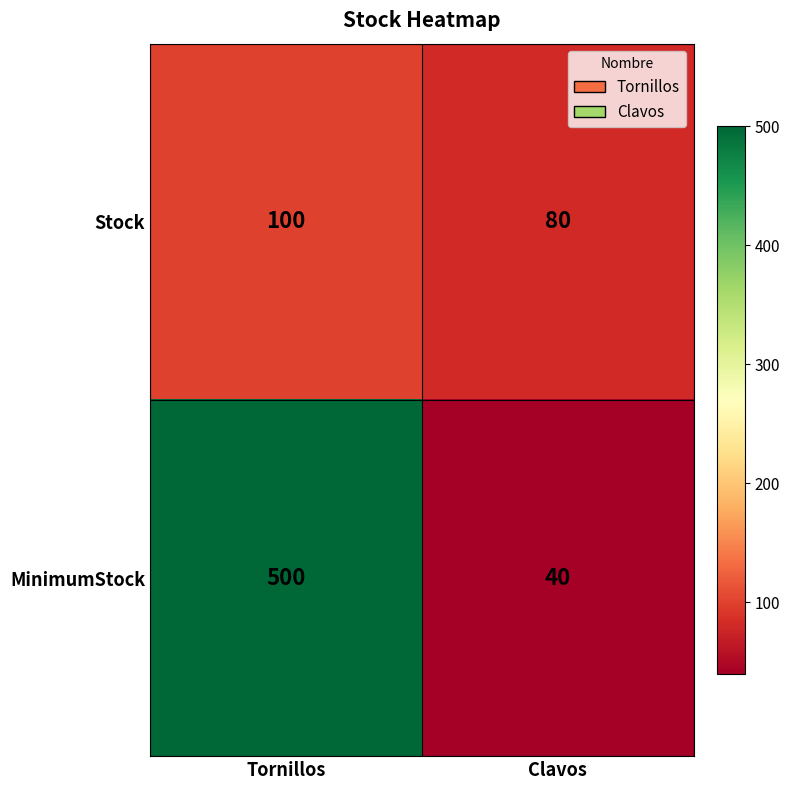

Between Tornillos and Clavos, which series saw the biggest shift?

MinimumStock